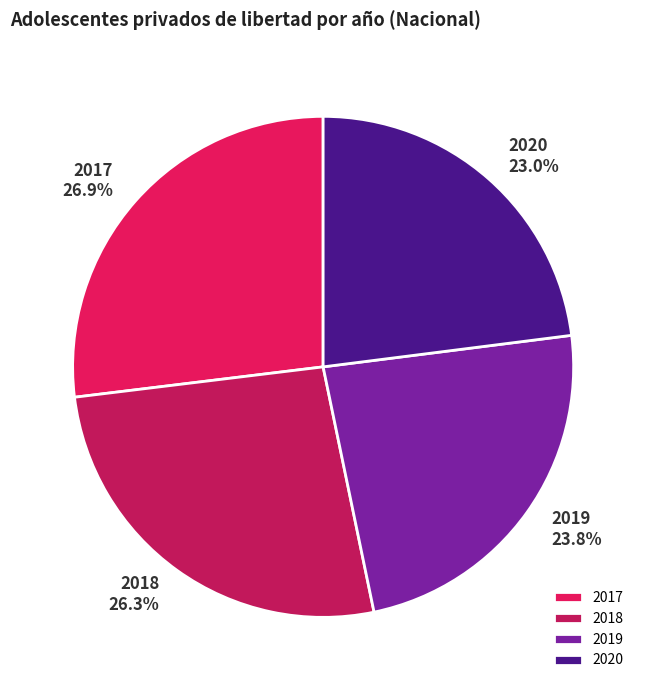

Is the sum of 2018 and 2017 greater than half?

Yes